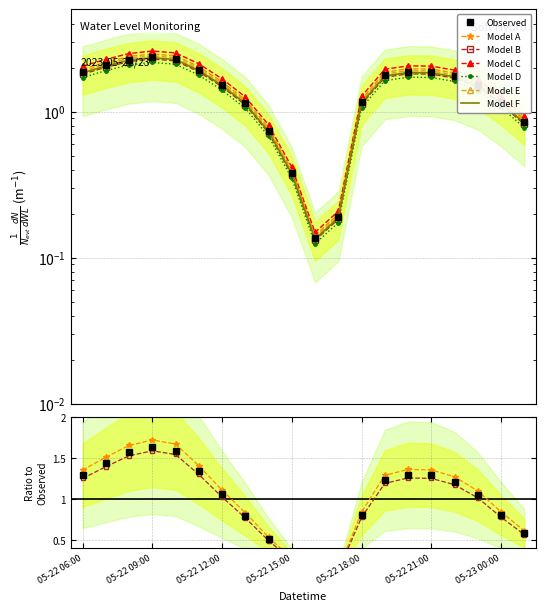

The chart shows a value of 2.4 at 05-22 09:00. True or false?

True